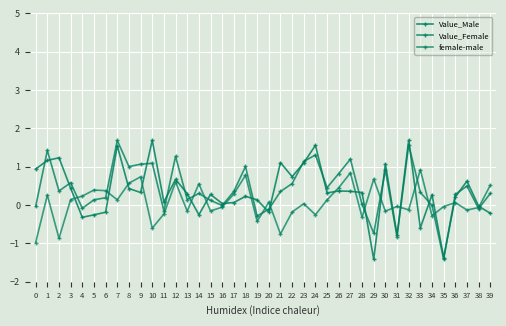

What is the minimum value shown in the chart?

-1.4